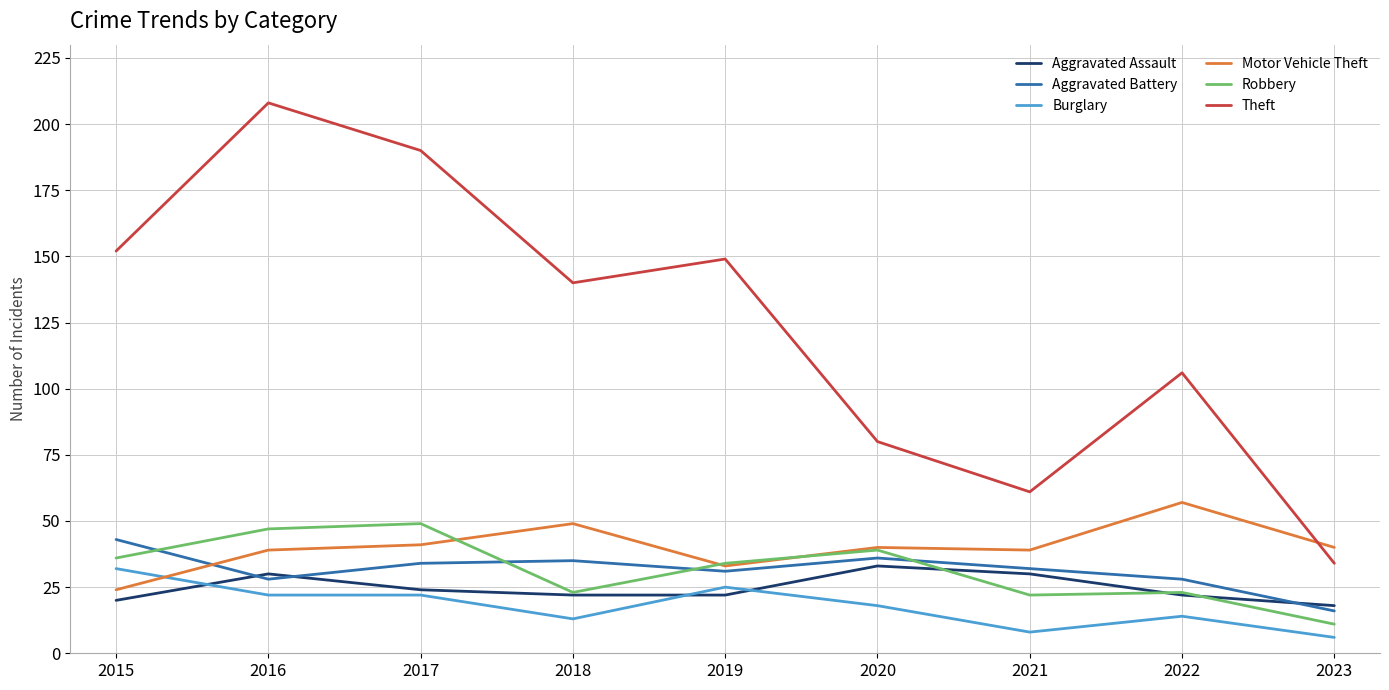

At which label does Burglary reach its peak?

2015